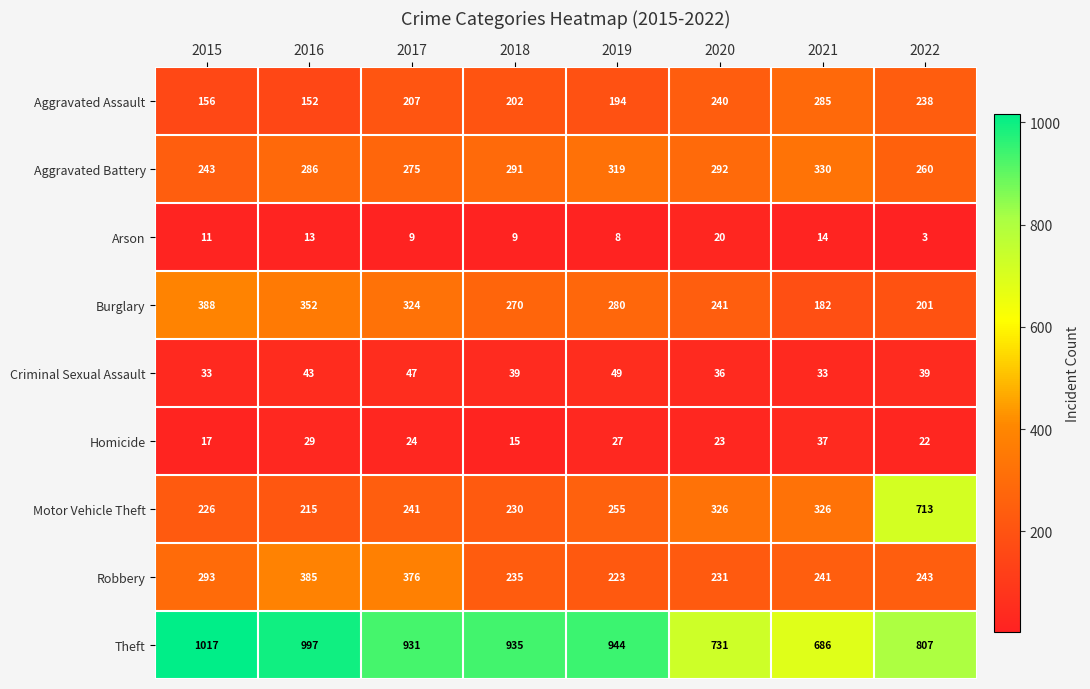

What is the difference between the maximum and second lowest values in the Burglary series?

187